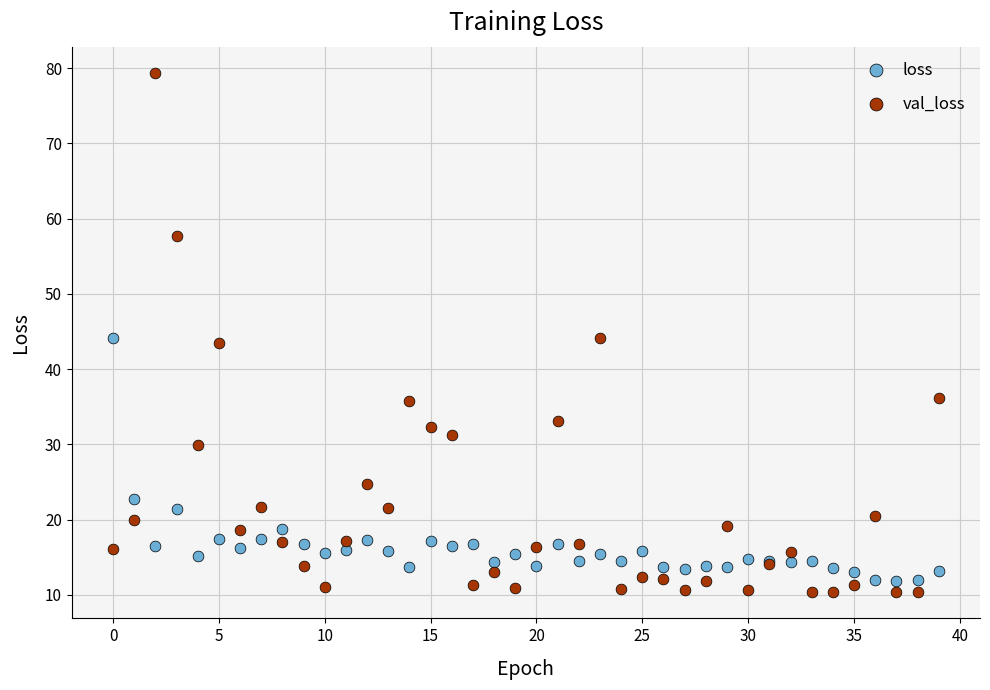

What are all the series names shown in the legend?

loss, val_loss